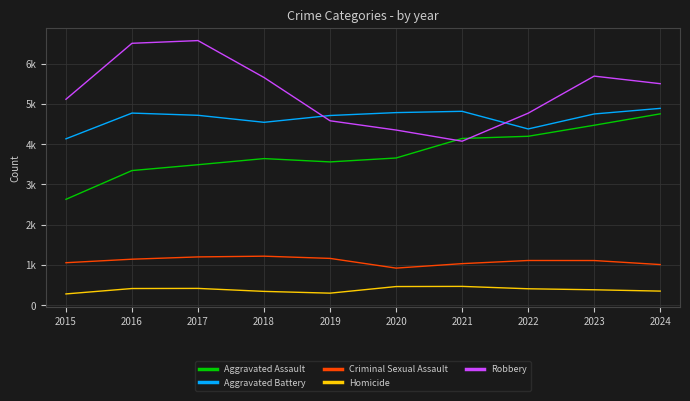

Is this an area chart (filled region under the line)?

No